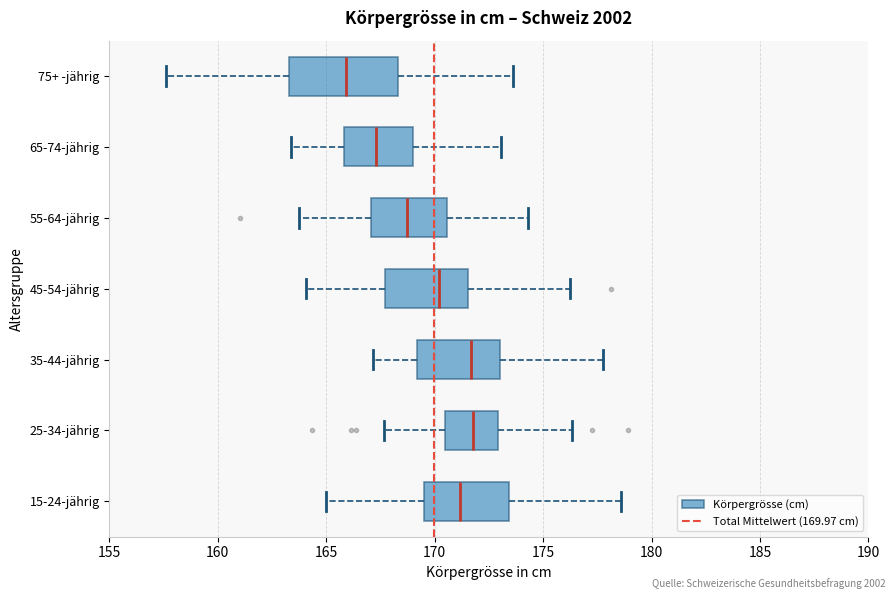

Reading bottom to top, transcribe this box plot: for each box, give where its median line is, the range the box spans, and where its two whiskers end, as read against the x-axis. The values are not printed on the chart, so give them approximately, as read against the axis.

15-24-jährig: median 171.0, box 169.5 to 173.5, whiskers 165.0 to 178.5
25-34-jährig: median 172.0, box 170.5 to 173.0, whiskers 167.5 to 176.5
35-44-jährig: median 171.5, box 169.0 to 173.0, whiskers 167.0 to 178.0
45-54-jährig: median 170.0, box 167.5 to 171.5, whiskers 164.0 to 176.0
55-64-jährig: median 168.5, box 167.0 to 170.5, whiskers 163.5 to 174.5
65-74-jährig: median 167.5, box 166.0 to 169.0, whiskers 163.5 to 173.0
75+ -jährig: median 166.0, box 163.5 to 168.5, whiskers 157.5 to 173.5